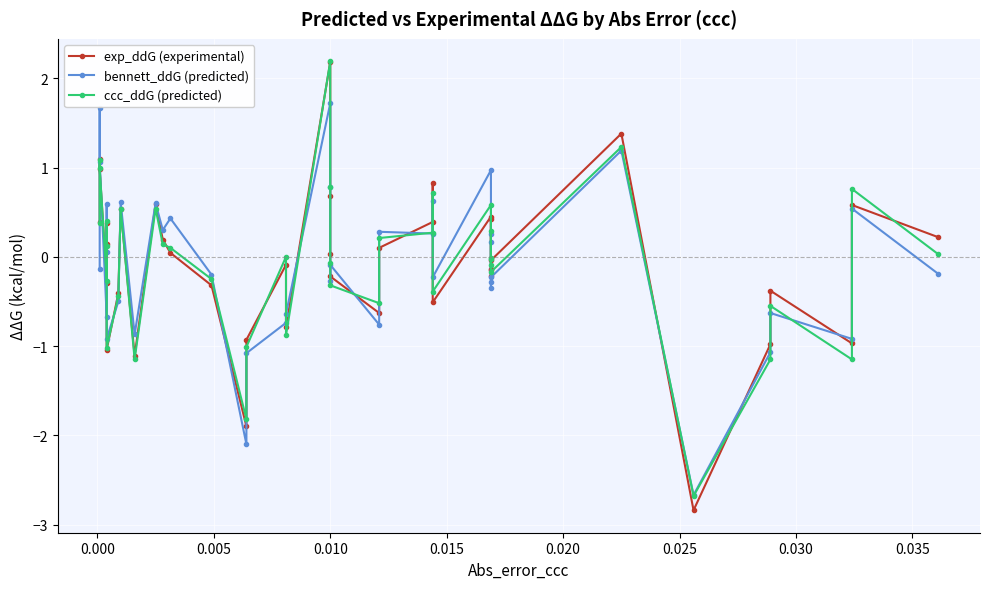

Rank the series at 0.030 from highest to lowest value.

exp_ddG (experimental), ccc_ddG (predicted), bennett_ddG (predicted)